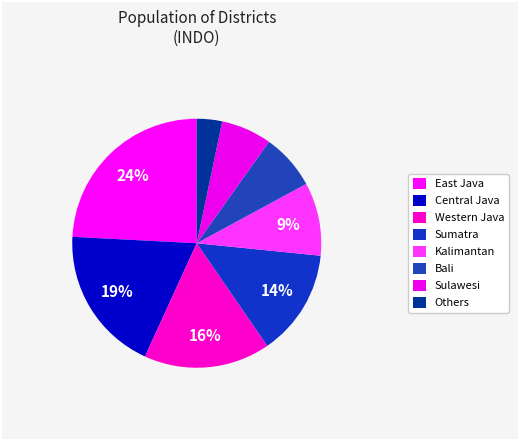

How many segments does this pie chart have?

8